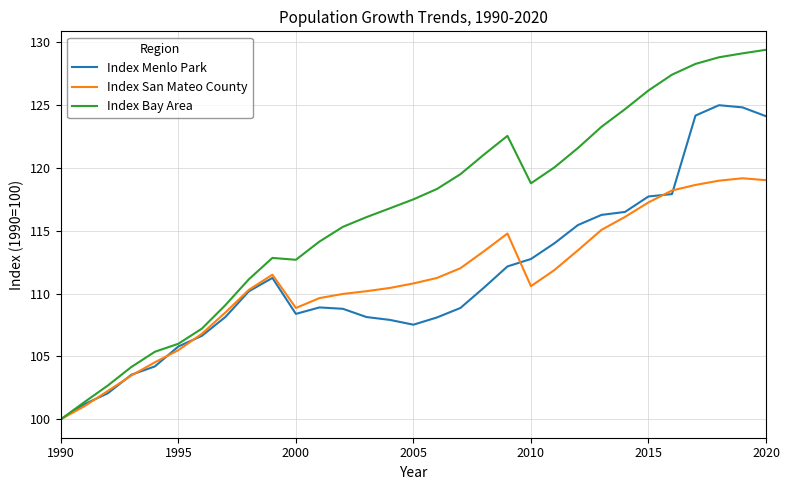

True or false: Index San Mateo County and Index Menlo Park intersect in this chart.

True